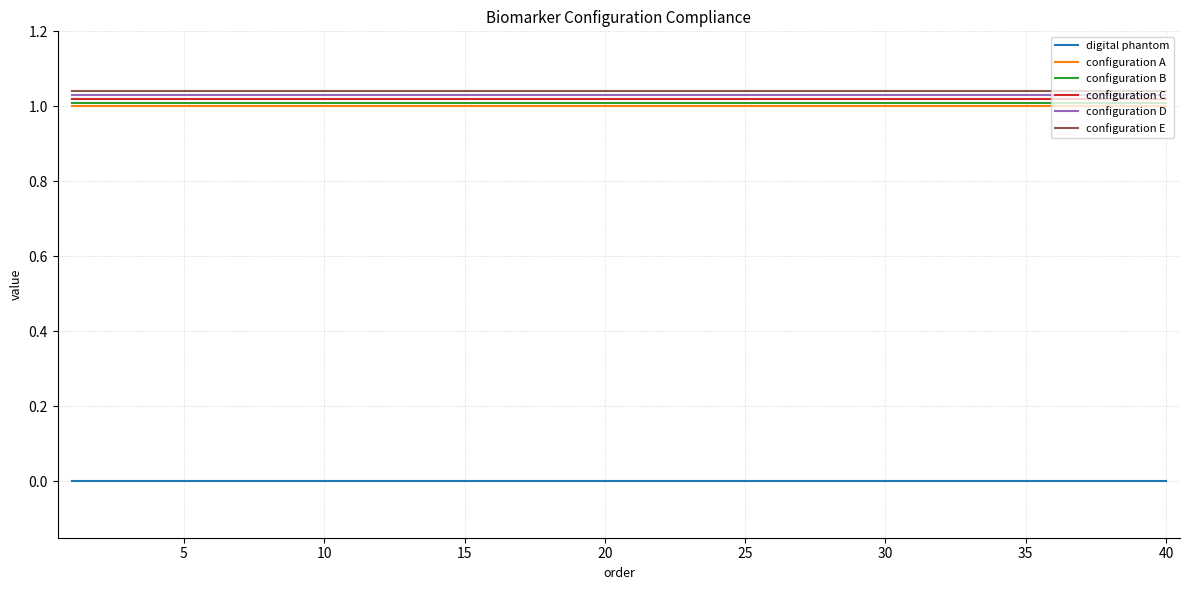

True or false: configuration E and configuration B intersect in this chart.

False